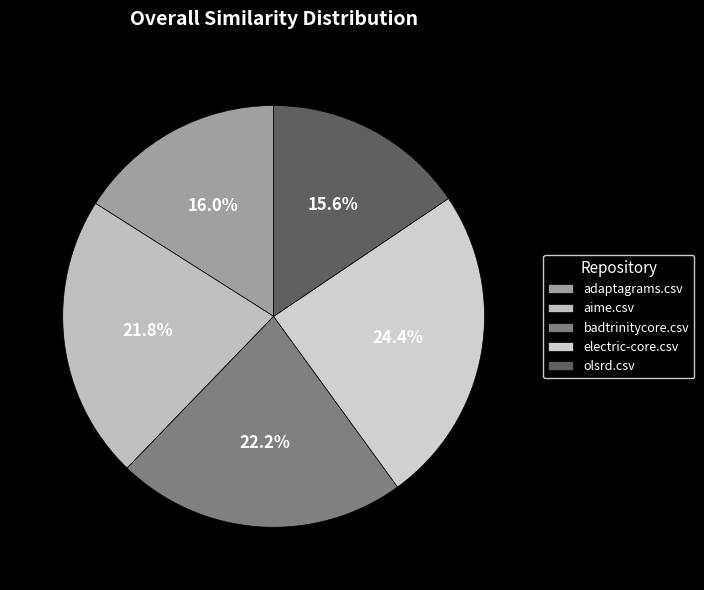

Count the number of slices in the pie.

5